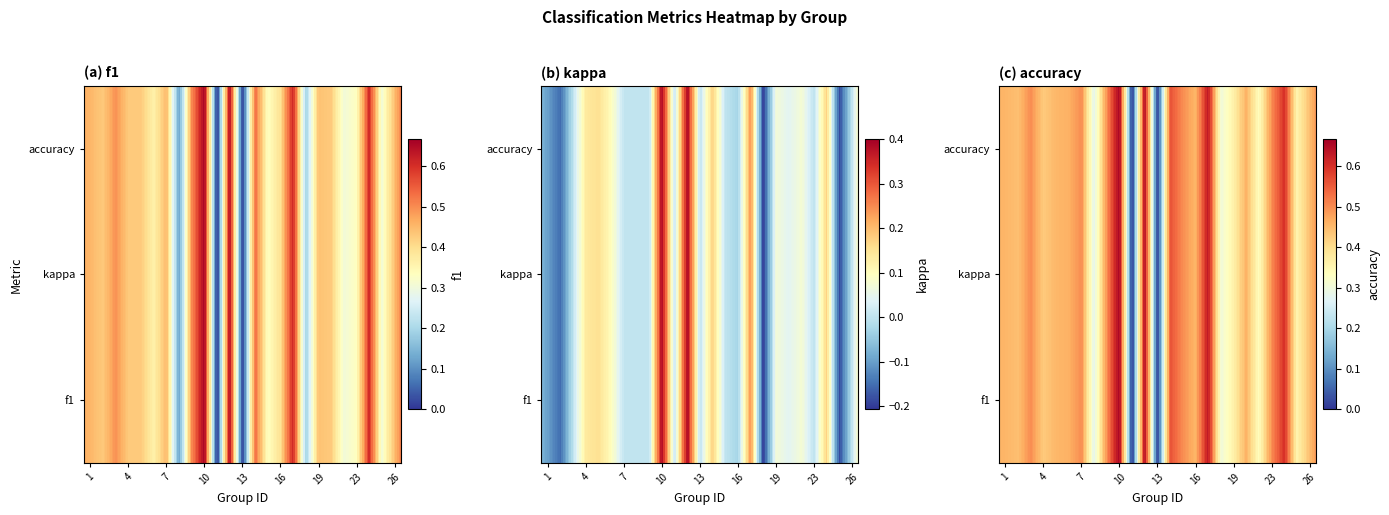

Which category has the highest value in the 2 series?

10